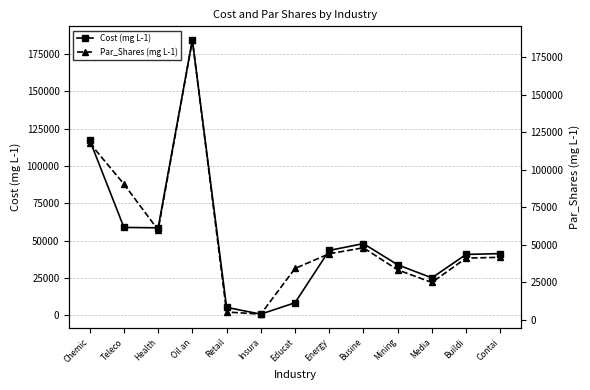

Read the Cost (mg L-1) value at Educat, to the nearest 50.

8300